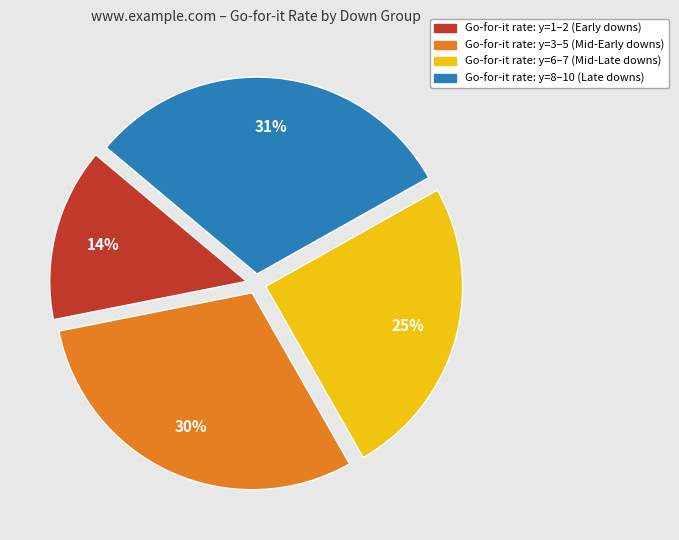

Combined, do Go-for-it rate: y=3–5 (Mid-Early downs) and Go-for-it rate: y=6–7 (Mid-Late downs) account for over 50%?

Yes